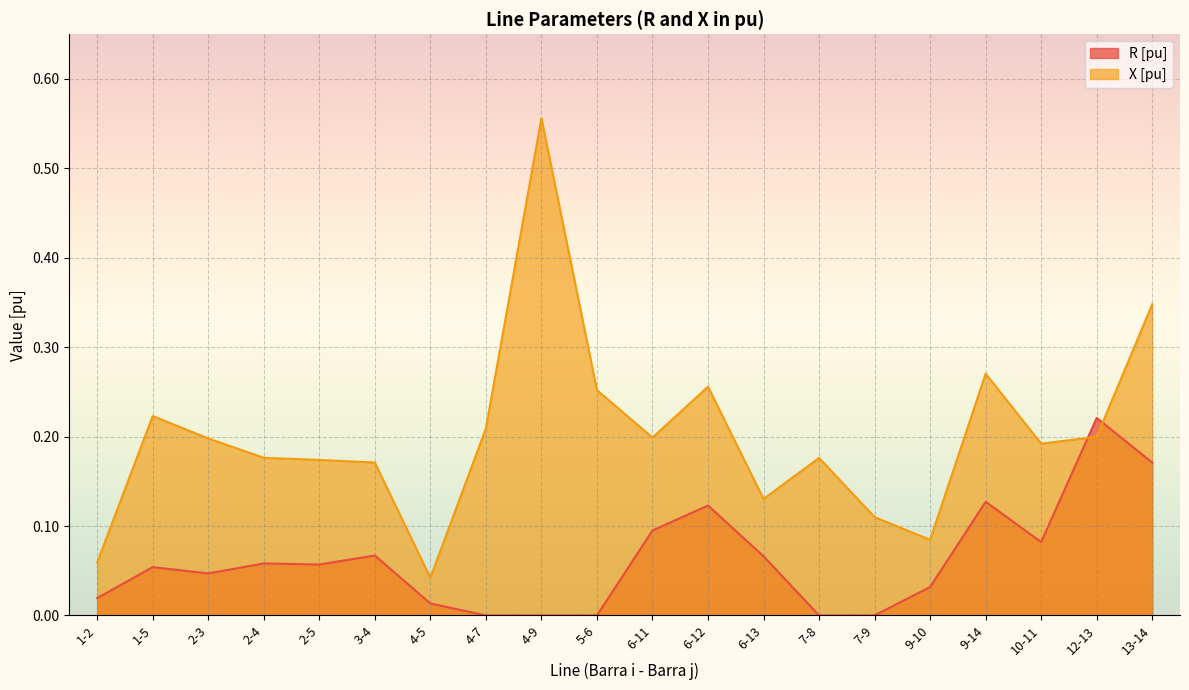

Reading left to right, transcribe all the data shown in this chart.

R [pu]: 0.0	0.1	0.0	0.1	0.1	0.1	0.0	0.0	0.0	0.0	0.1	0.1	0.1	0.0	0.0	0.0	0.1	0.1	0.2	0.2
X [pu]: 0.1	0.2	0.2	0.2	0.2	0.2	0.0	0.2	0.6	0.3	0.2	0.3	0.1	0.2	0.1	0.1	0.3	0.2	0.2	0.3